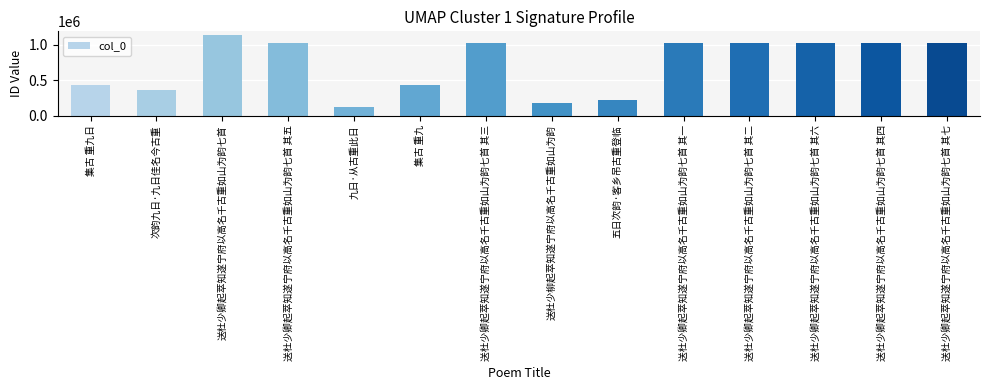

What is the sum of the values at 九日·从古重此日 and 送杜少柳起萃知遂宁府以高名千古重如山为韵?

293320